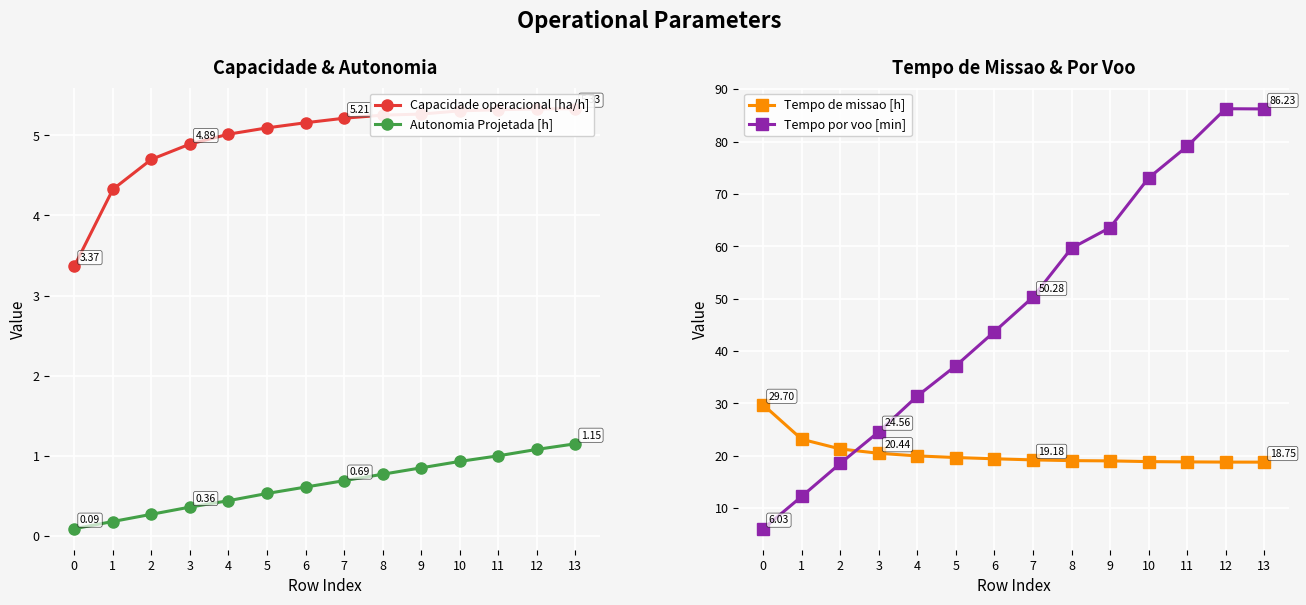

Does the chart display data point markers on the line(s)?

Yes